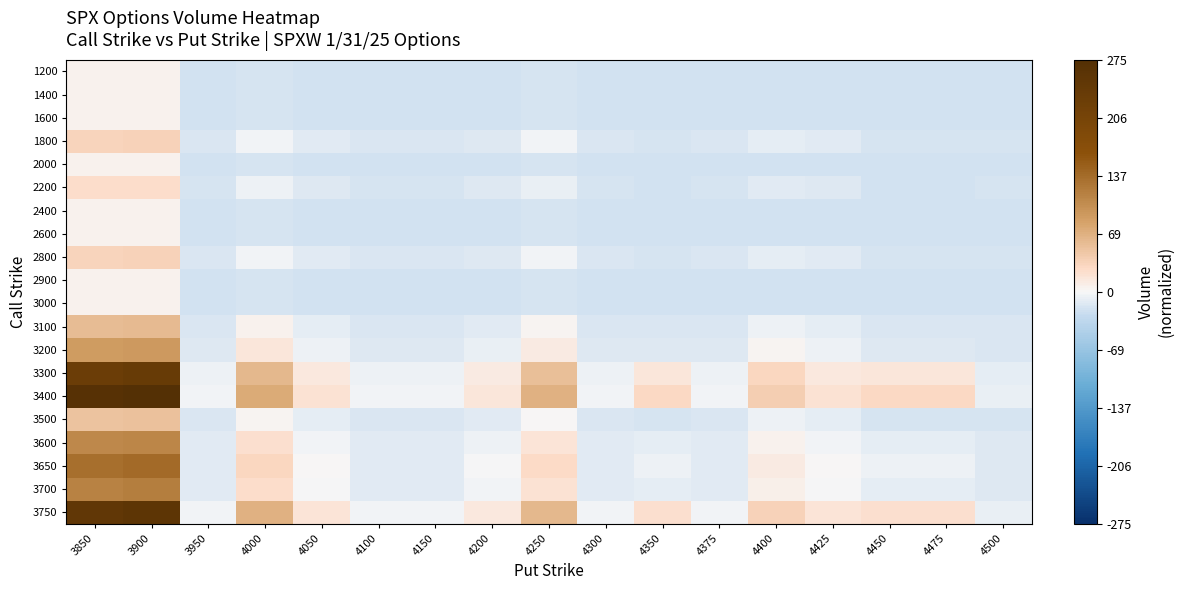

Between 4350 and 4200, which is larger?

4200